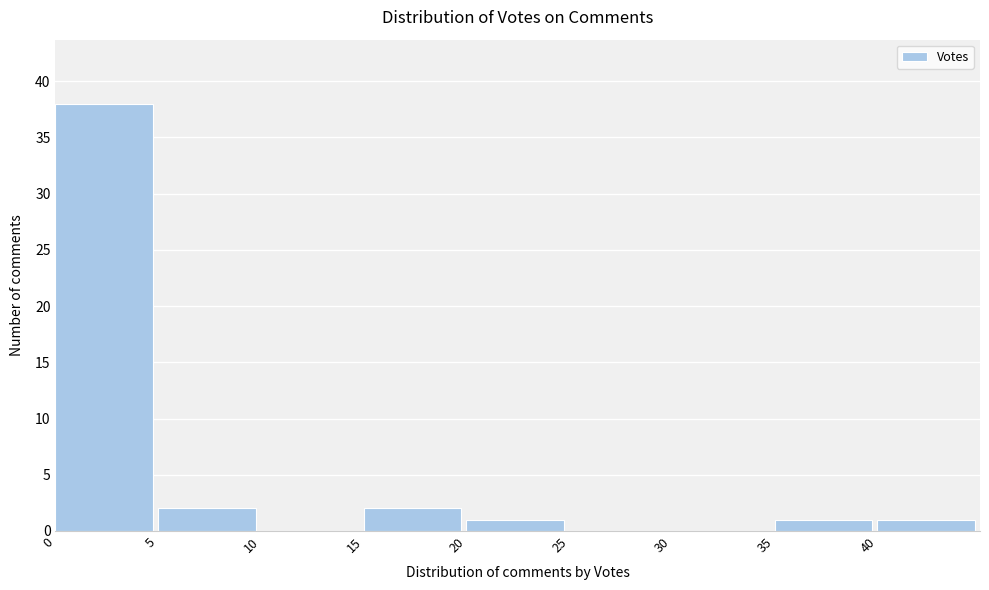

What is the height of the bar covering 40 to 45 on the x-axis? The values are not printed on the chart, so give them approximately, as read against the axis.

1